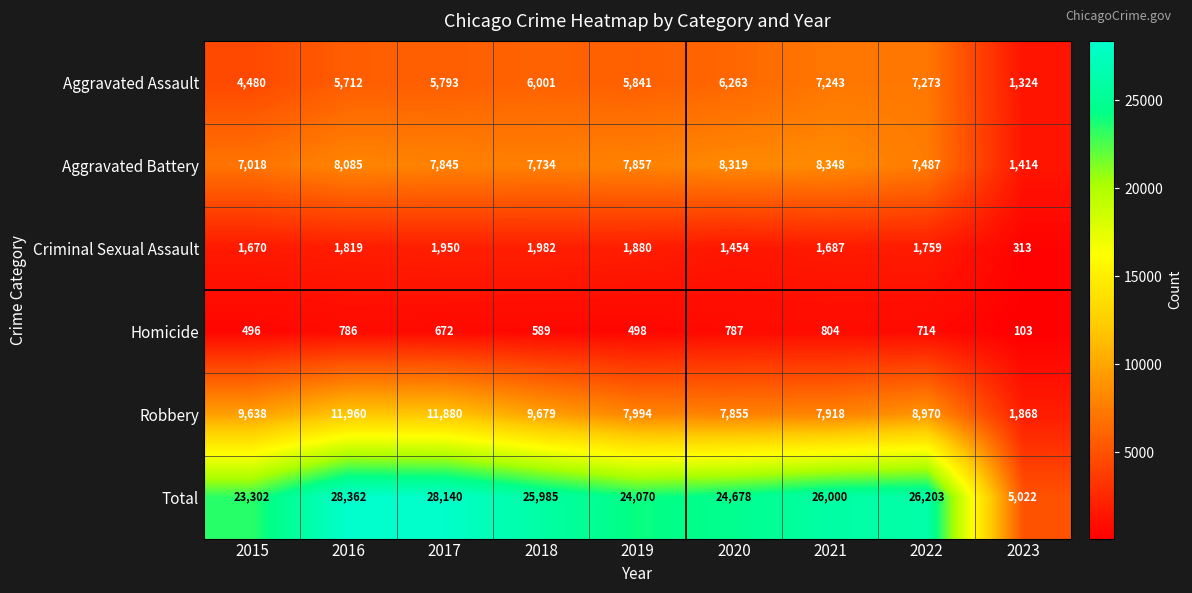

How many data points does each series have?

9